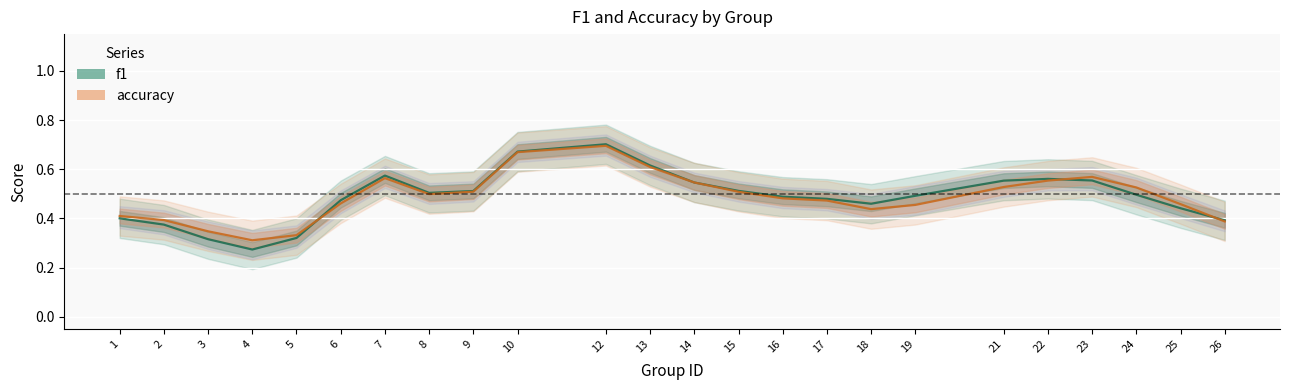

Reading left to right, transcribe all the data shown in this chart.

f1: 1=0.4	2=0.4	3=0.3	4=0.3	5=0.3	6=0.5	7=0.6	8=0.5	9=0.5	10=0.7	12=0.7	13=0.6	14=0.5	15=0.5	16=0.5	17=0.5	18=0.5	19=0.5	21=0.6	22=0.6	23=0.6	24=0.5	25=0.4	26=0.4
accuracy: 1=0.4	2=0.4	3=0.3	4=0.3	5=0.3	6=0.5	7=0.6	8=0.5	9=0.5	10=0.7	12=0.7	13=0.6	14=0.5	15=0.5	16=0.5	17=0.5	18=0.4	19=0.5	21=0.5	22=0.6	23=0.6	24=0.5	25=0.5	26=0.4